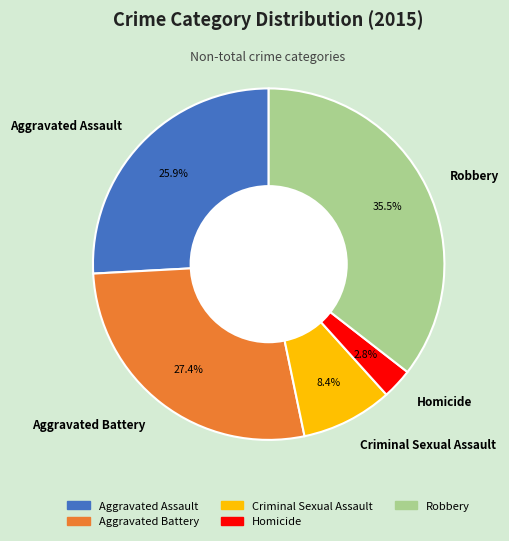

To the nearest percent, what is the average slice percentage?

20%